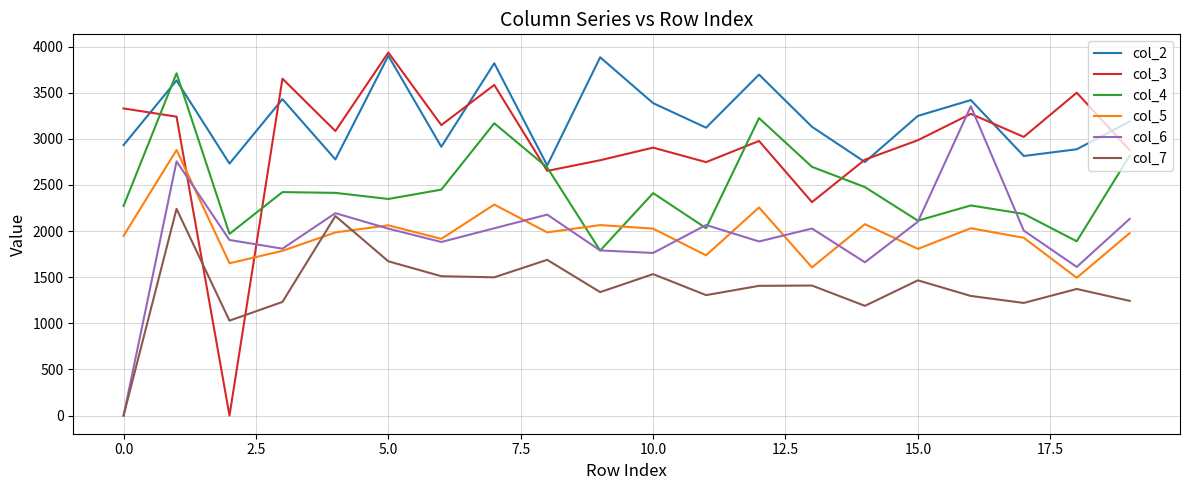

True or false: col_2 and col_5 cross at least once.

False